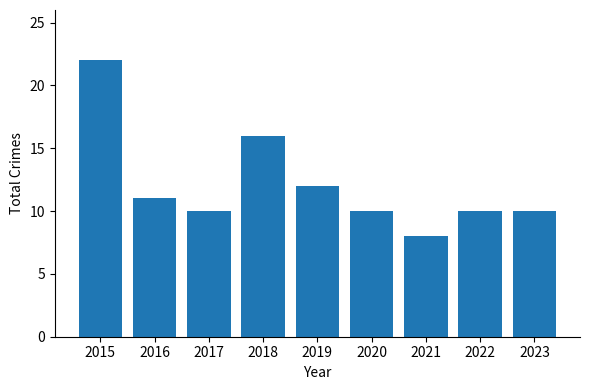

What is the average value?

12